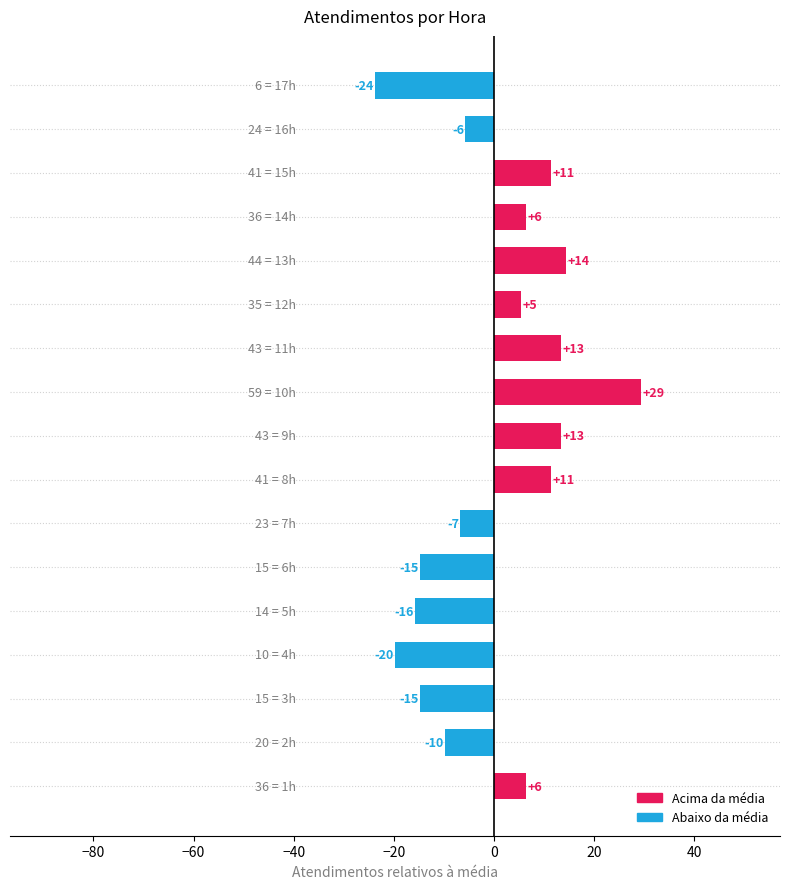

How many bars are there in total?

17